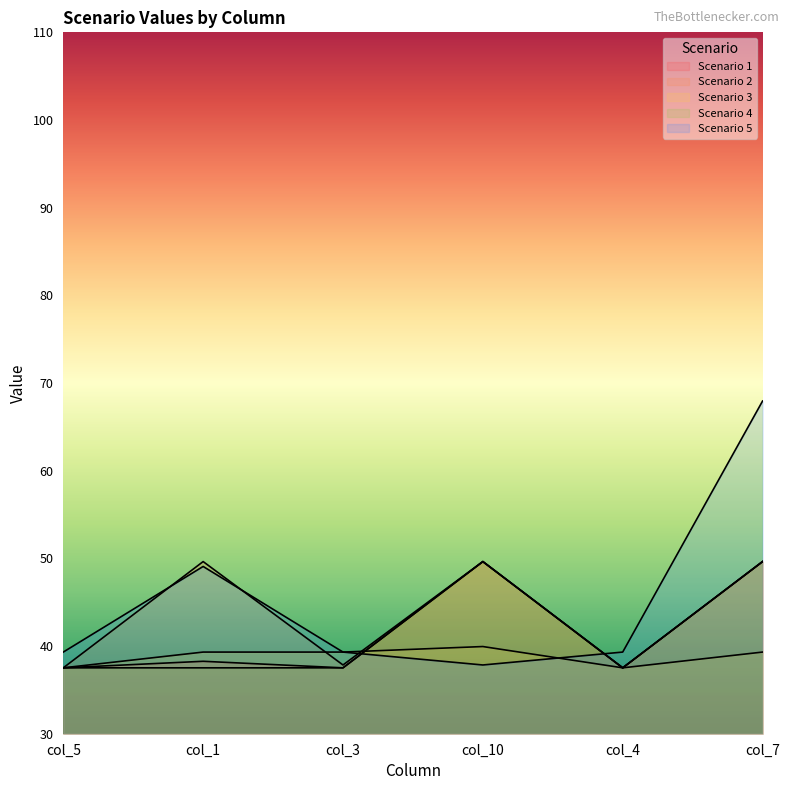

Reading left to right, extract all data points from this chart.

Scenario 1: 37.5	38.3	37.5	49.6	37.5	49.6
Scenario 2: 37.5	49.6	37.8	49.6	37.5	49.6
Scenario 3: 37.5	39.3	39.3	39.9	37.5	39.3
Scenario 4: 37.5	37.5	37.5	49.6	37.5	49.6
Scenario 5: 39.3	49.1	39.3	37.8	39.3	67.9